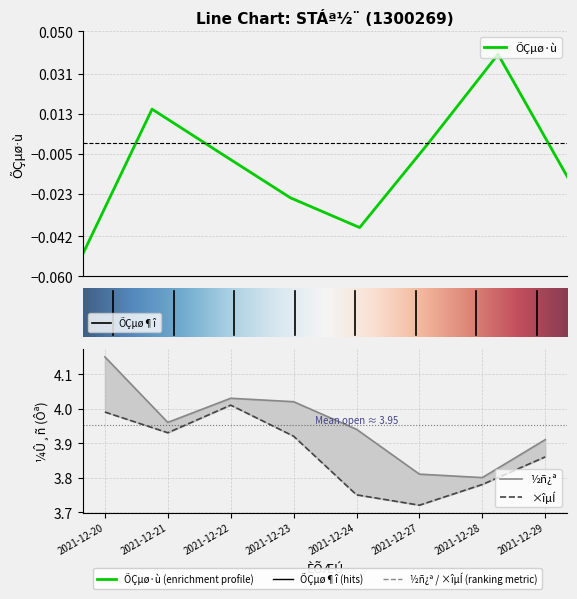

What is the difference between the maximum and minimum values in the ½ñ¿ª series?

0.4